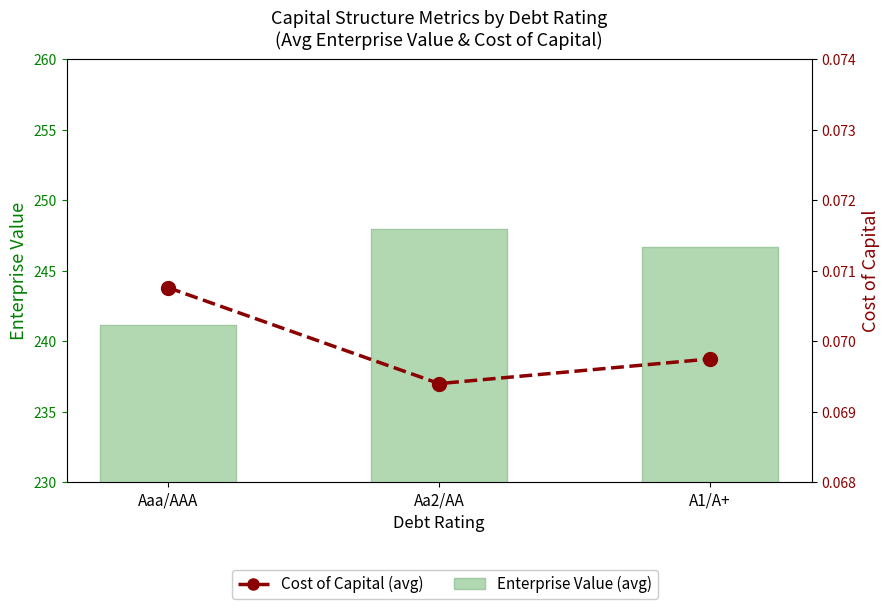

Rank the series by their average value, from lowest to highest.

Cost of Capital (avg), Enterprise Value (avg)